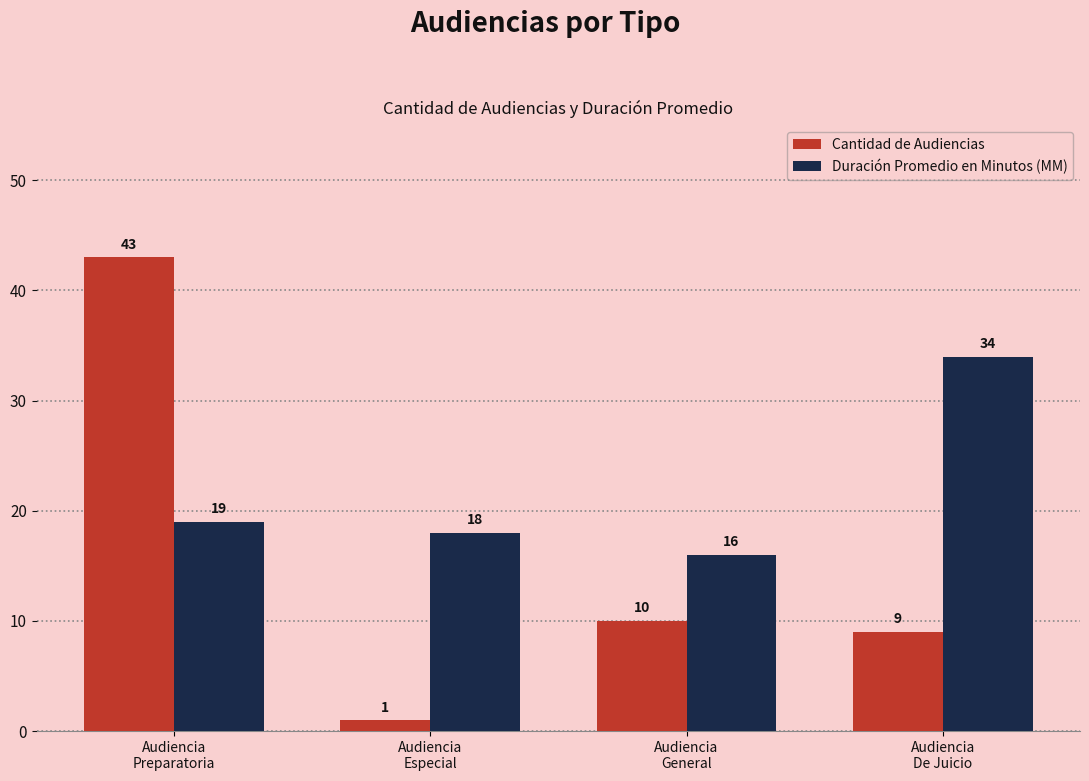

The value of Cantidad de Audiencias at Audiencia
De Juicio is 15. True or false?

False